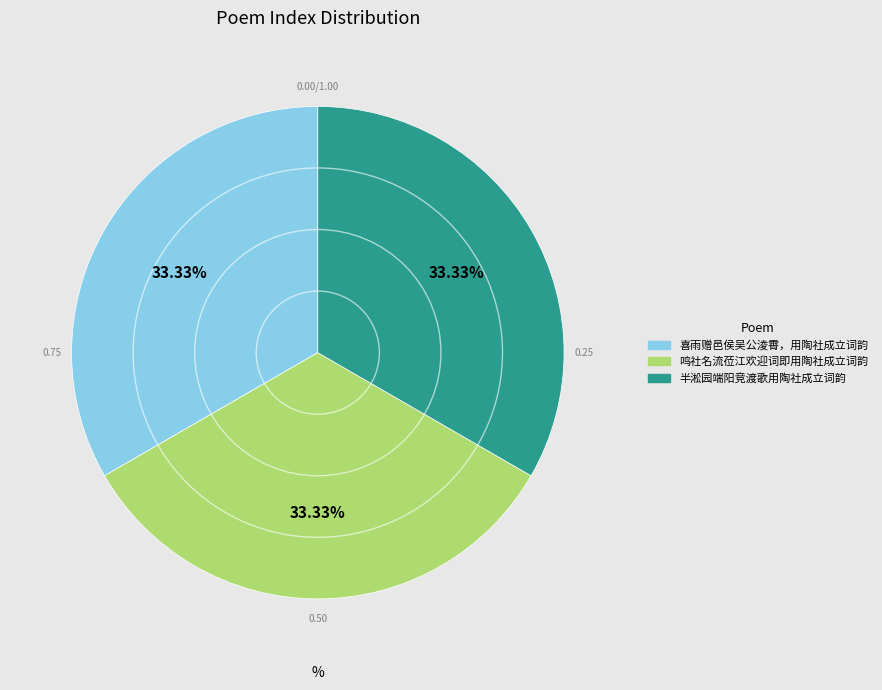

To the nearest percent, what is the combined percentage of 鸣社名流莅江欢迎词即用陶社成立词韵 and 半淞园端阳竞渡歌用陶社成立词韵?

67%